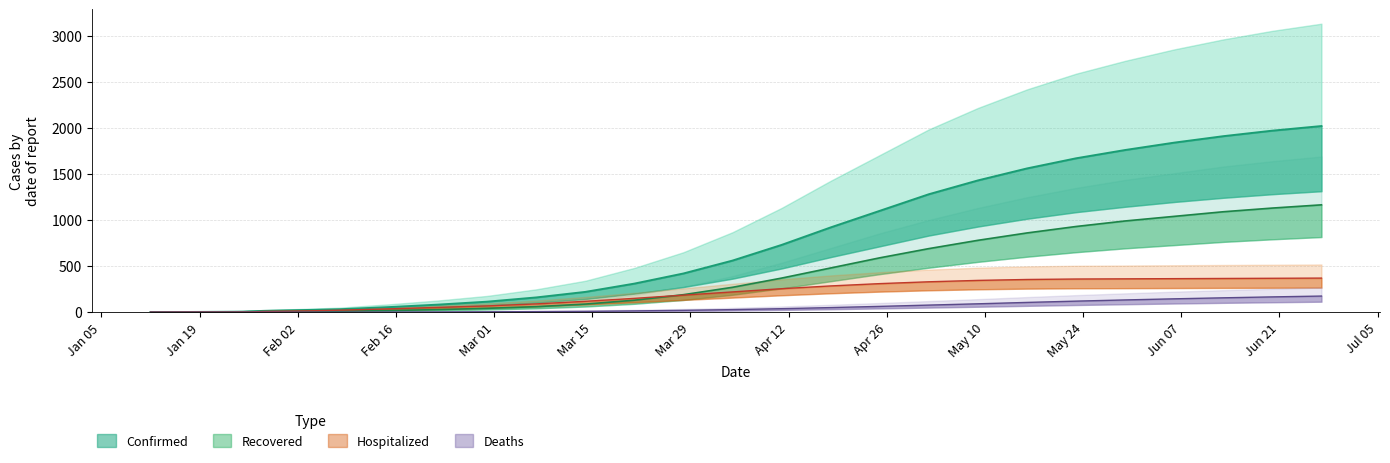

How many positive values does the Deaths series have?

20